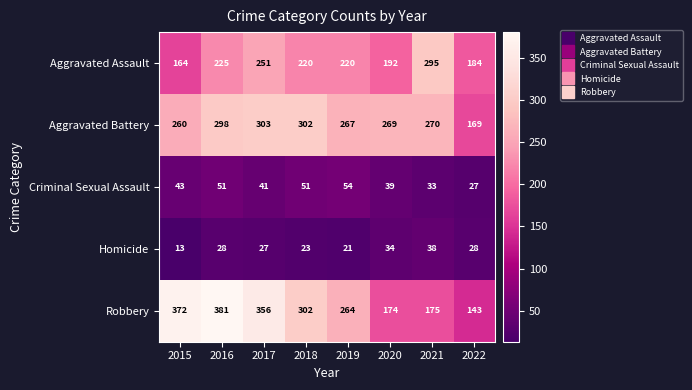

Which series changed the most between 2015 and 2019?

Robbery